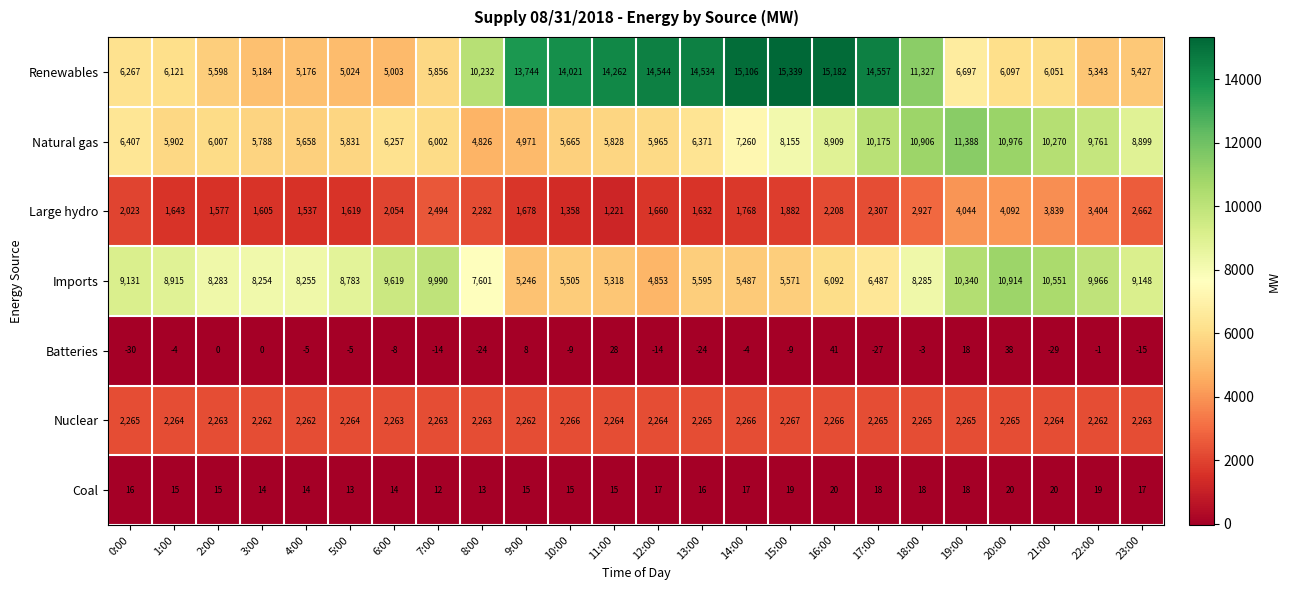

Count the number of data series in this chart.

7